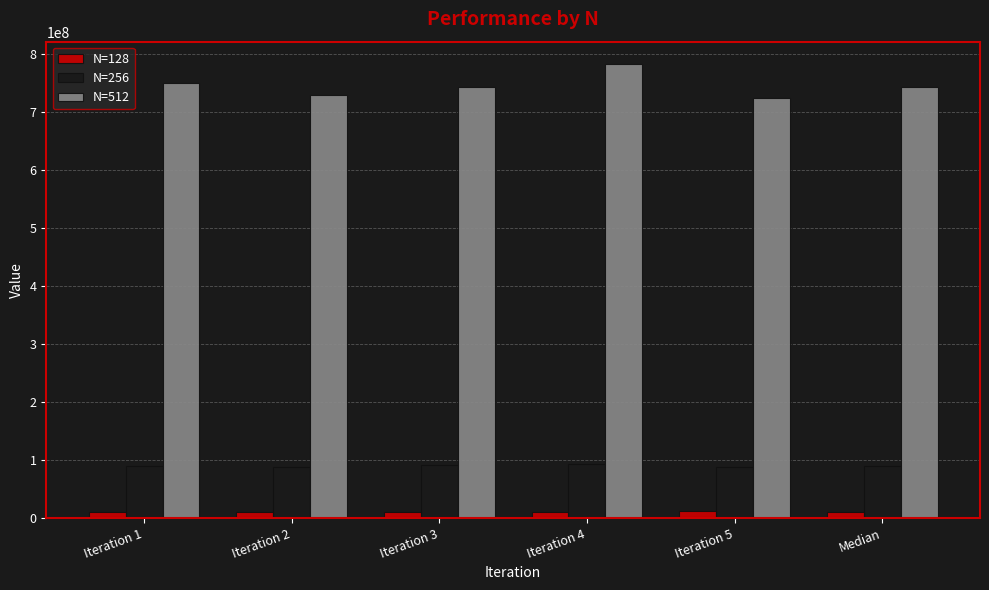

Which series has the largest range (max minus min)?

N=512